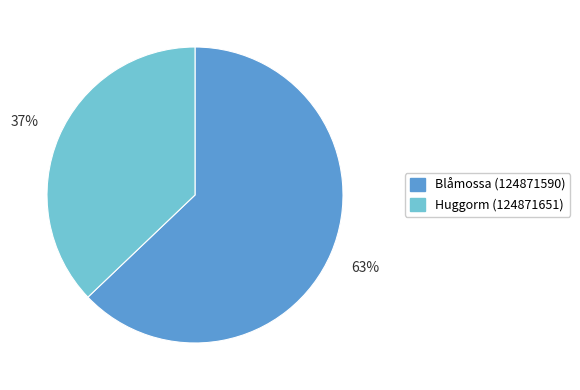

Which category has the smallest portion of the pie?

Huggorm (124871651)